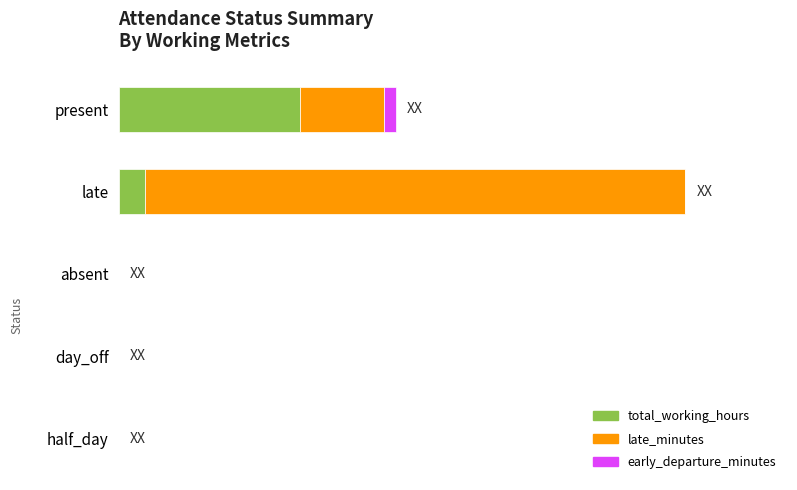

What are all the series names shown in the legend?

total_working_hours, late_minutes, early_departure_minutes